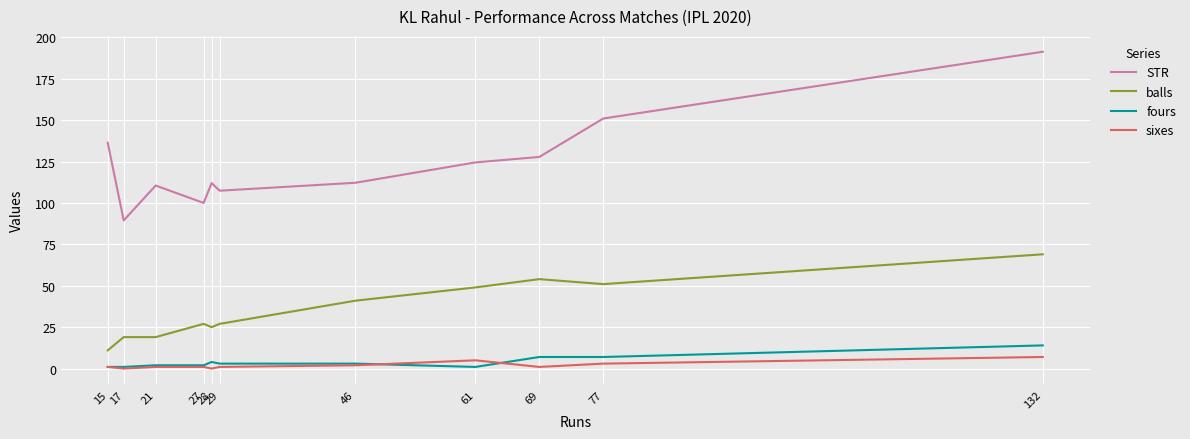

How many categories are shown in the chart?

11